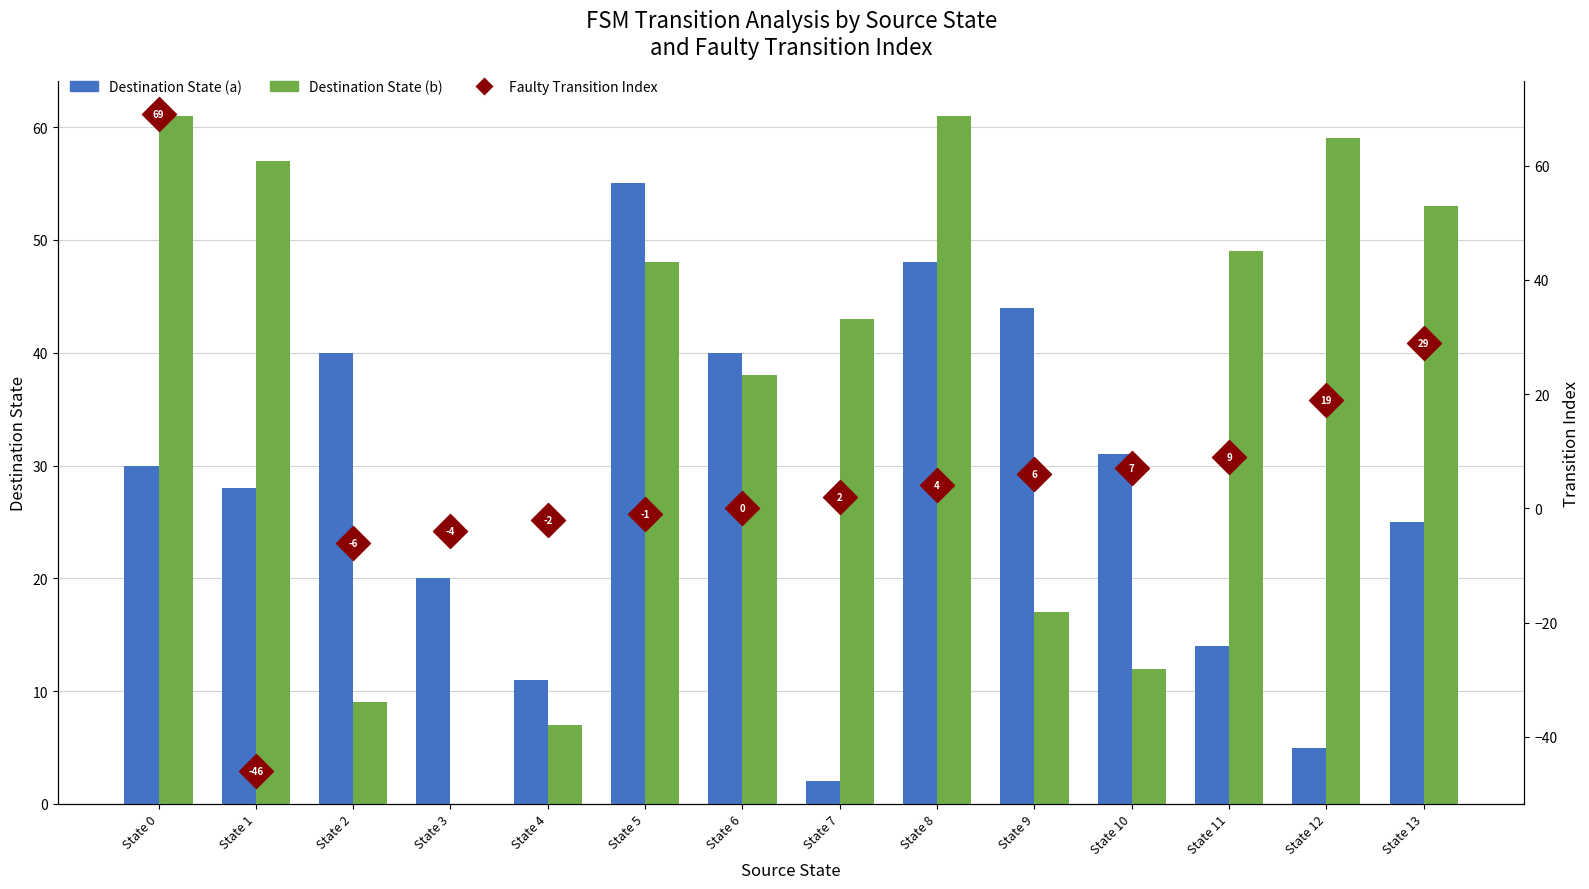

What is the total value across all series at State 13?

107